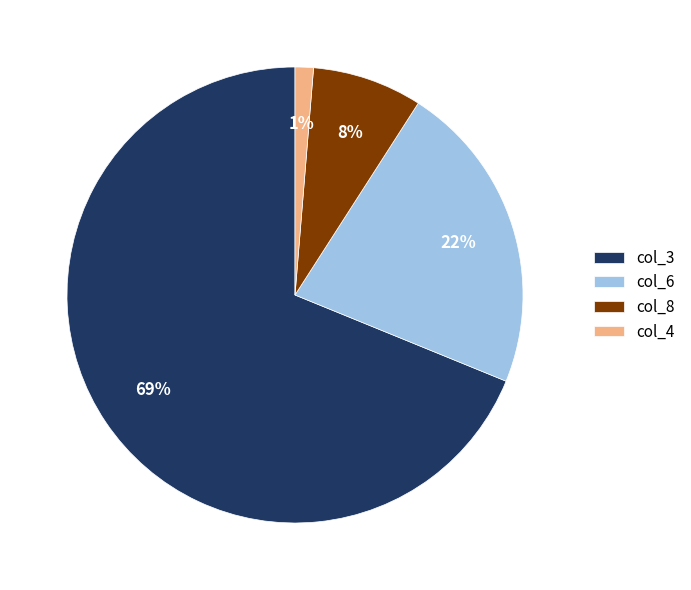

How many slices are in this pie chart?

4